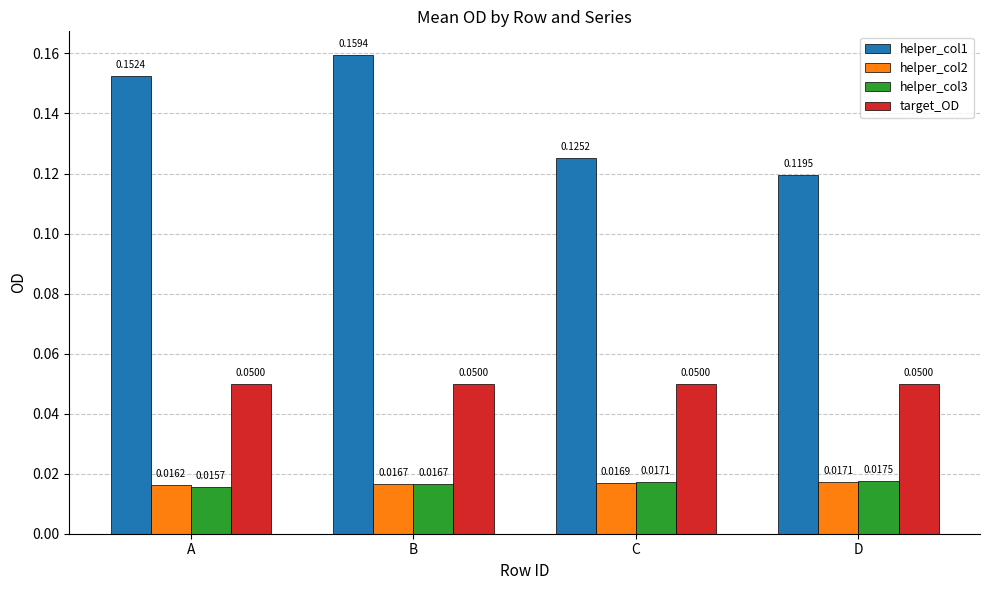

At D, list the series in order from largest to smallest.

helper_col1, target_OD, helper_col3, helper_col2